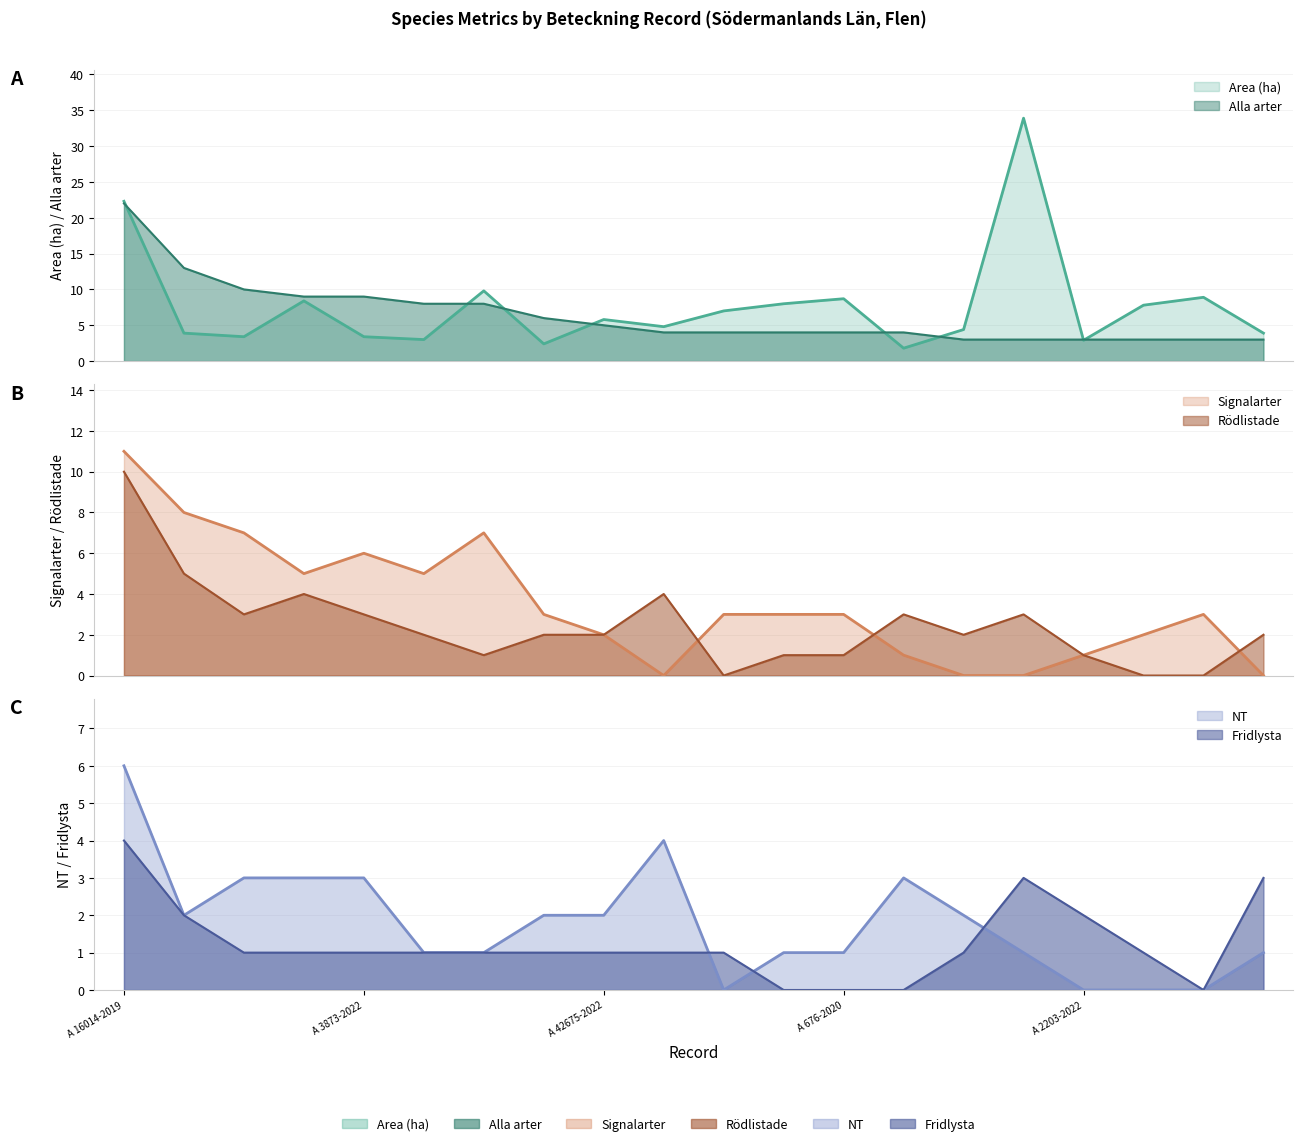

Count the number of categories in the chart.

20